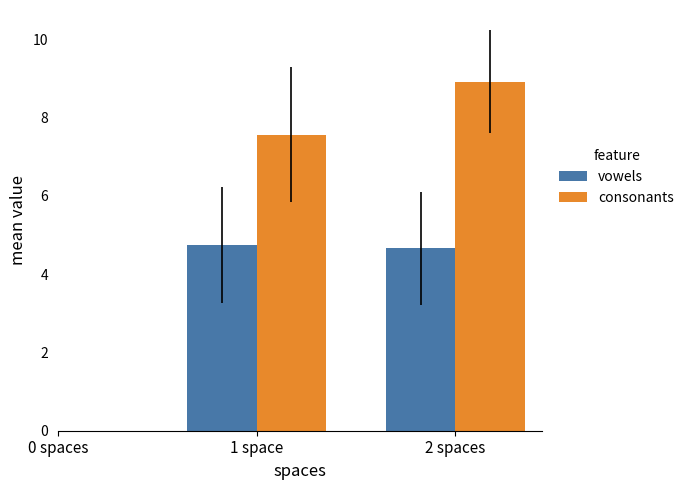

How many groups of bars are there?

2